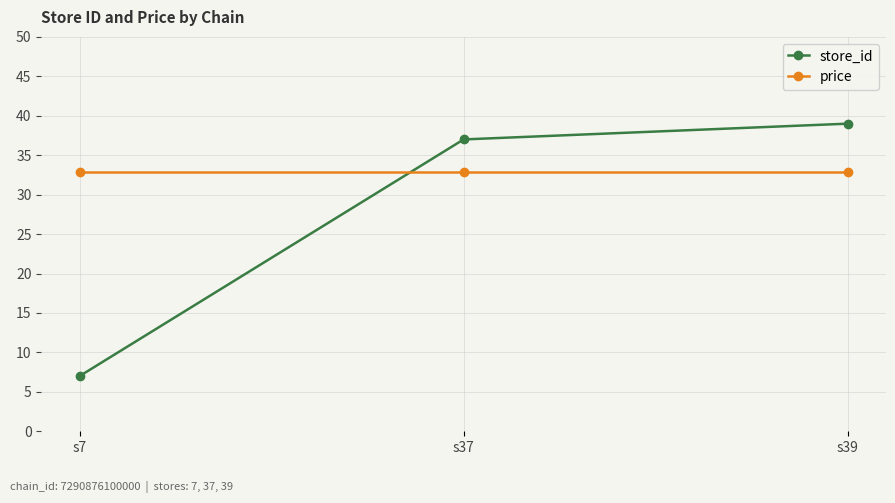

Is it true that store_id equals 16.9 at s37?

False